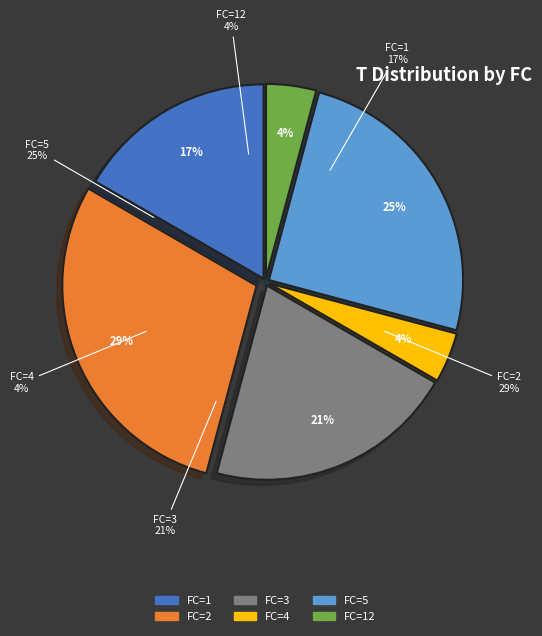

What percentage is the FC=1 slice, to the nearest percent?

17%